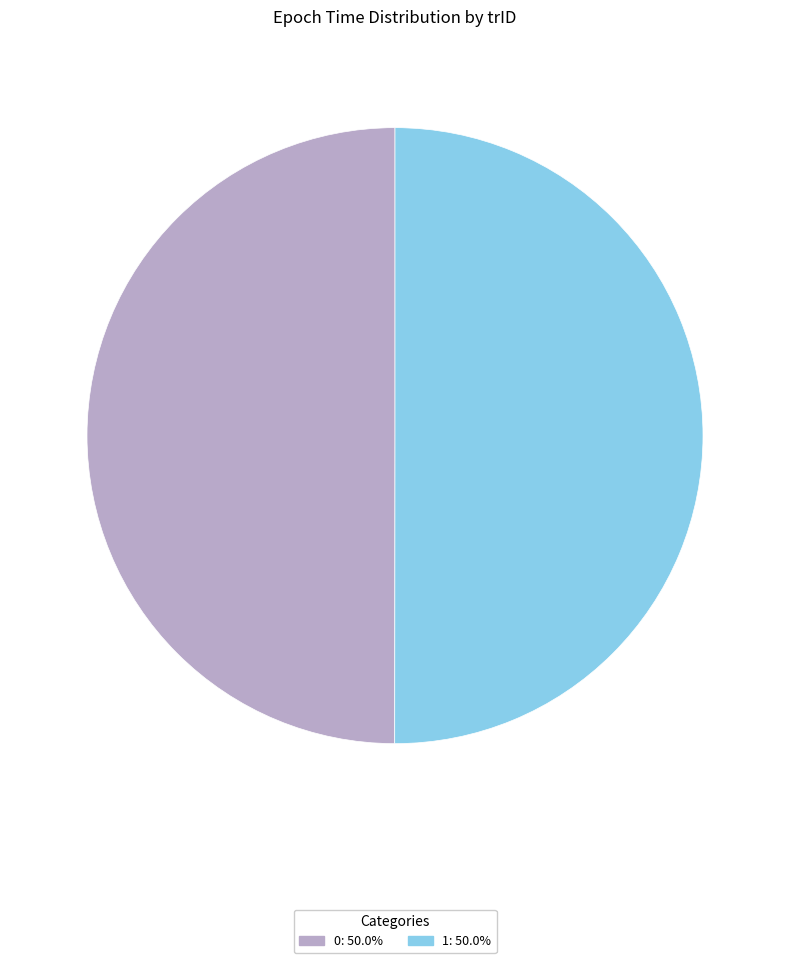

Do 1: 50.0% and 0: 50.0% together represent more than half of the pie?

Yes